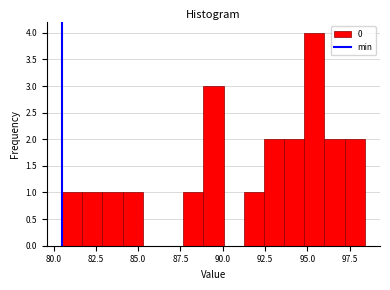

Read against the x-axis, roughly where is the centre of the tallest bar?

95.5